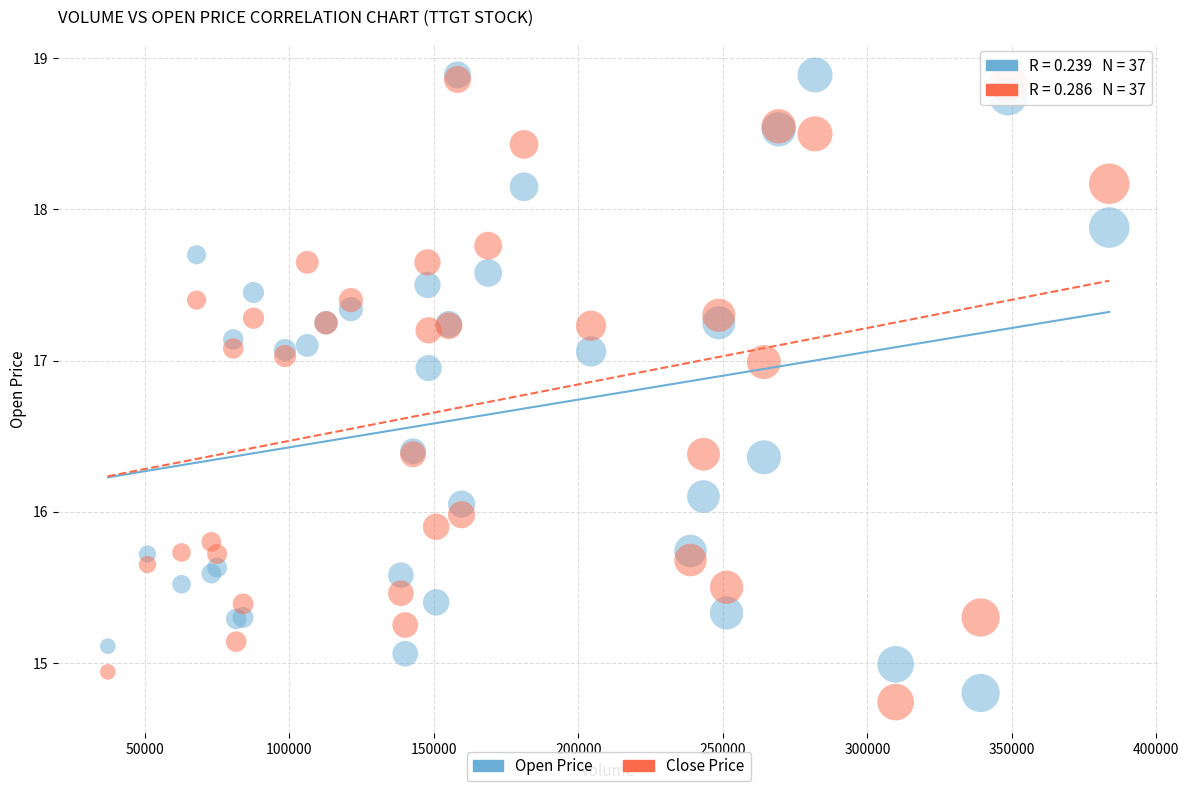

Which series contains the lowest Y value?

Close Price